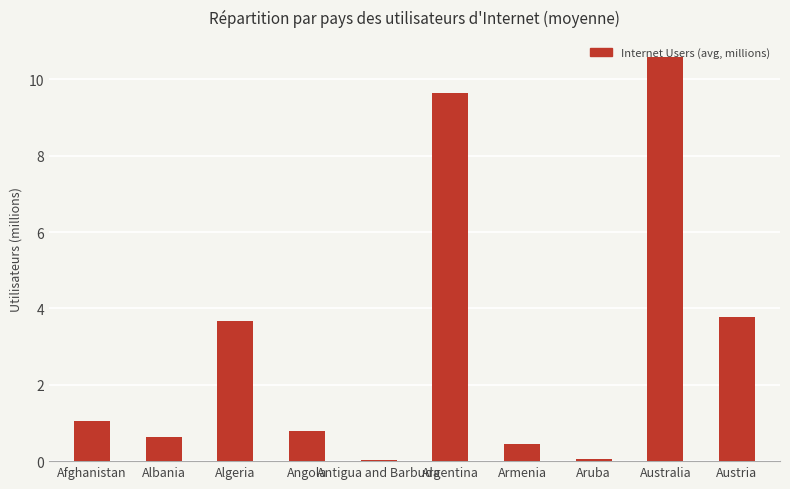

Where does the data first go above 1?

Afghanistan